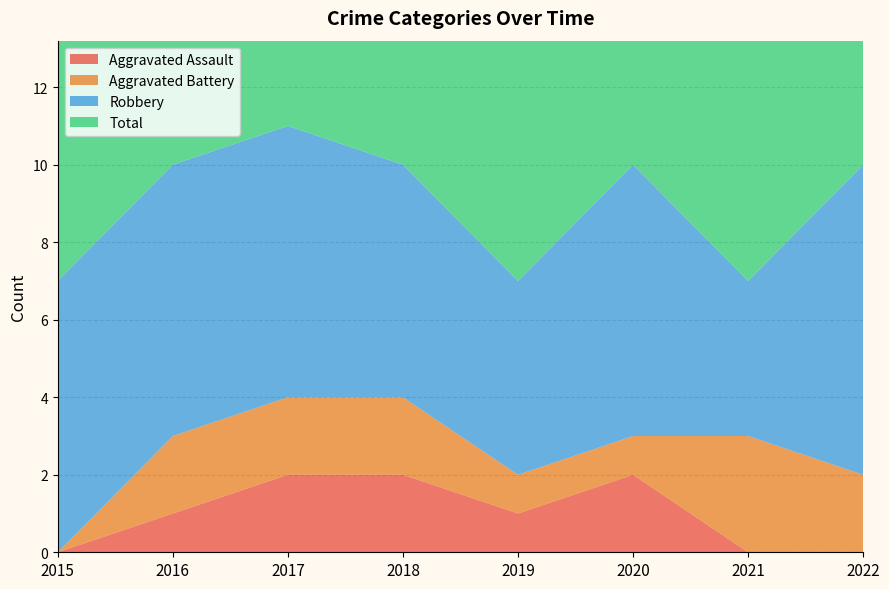

Reading left to right, extract all data points from this chart.

Aggravated Assault: 0	1	2	2	1	2	0	0
Aggravated Battery: 0	2	2	2	1	1	3	2
Robbery: 7	7	7	6	5	7	4	8
Total: 7	10	11	10	7	10	7	10